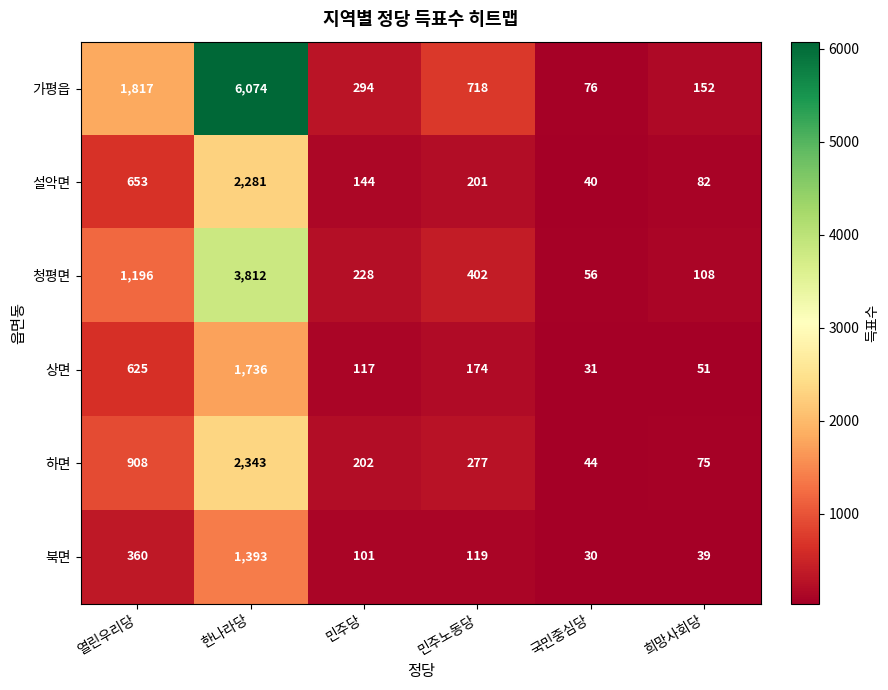

Which category has the lowest value across all series?

국민중심당